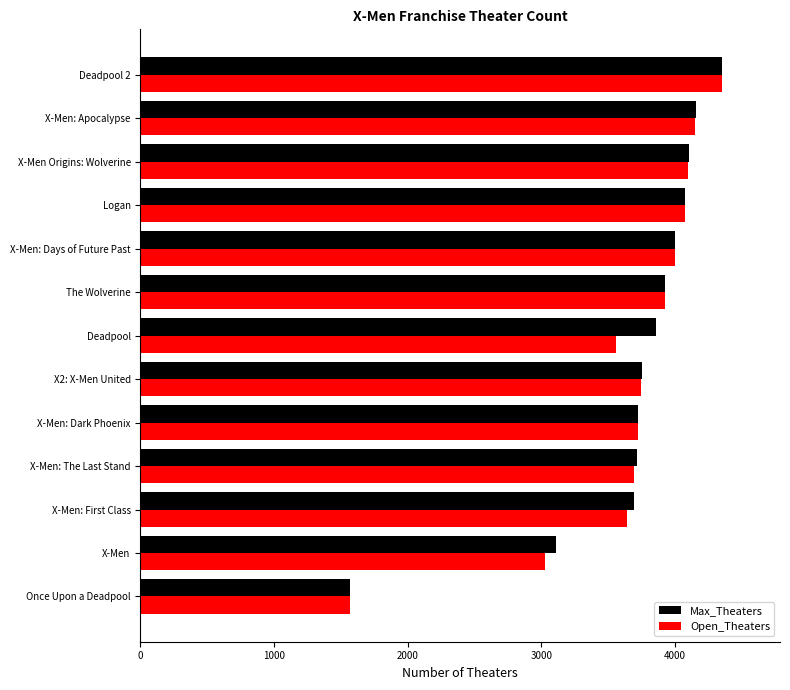

Count the number of categories in the chart.

13